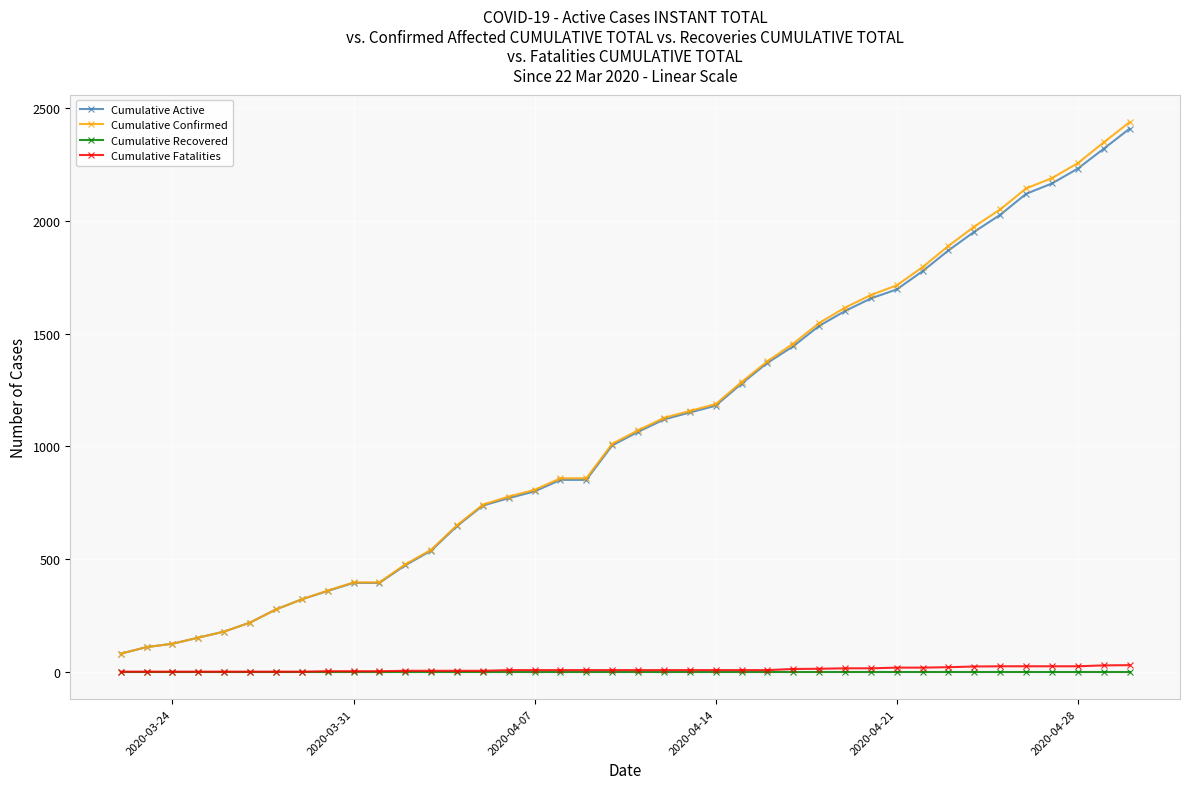

Which series has the widest spread of values?

Cumulative Confirmed